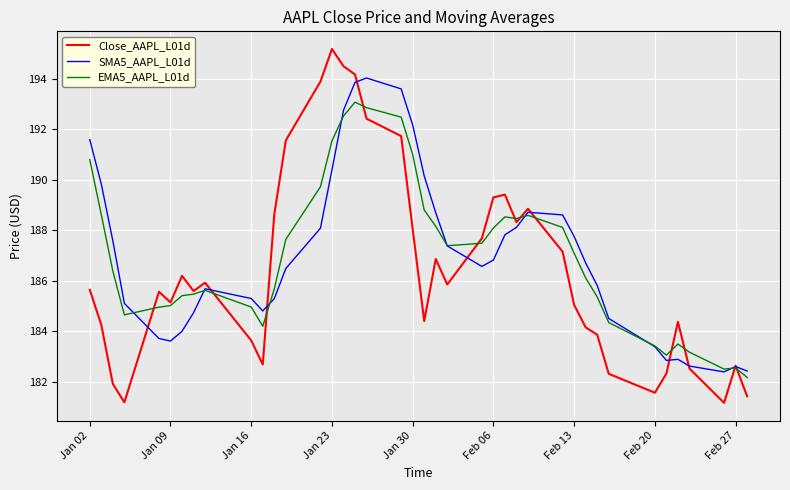

Which series has the largest range (max minus min)?

Close_AAPL_L01d